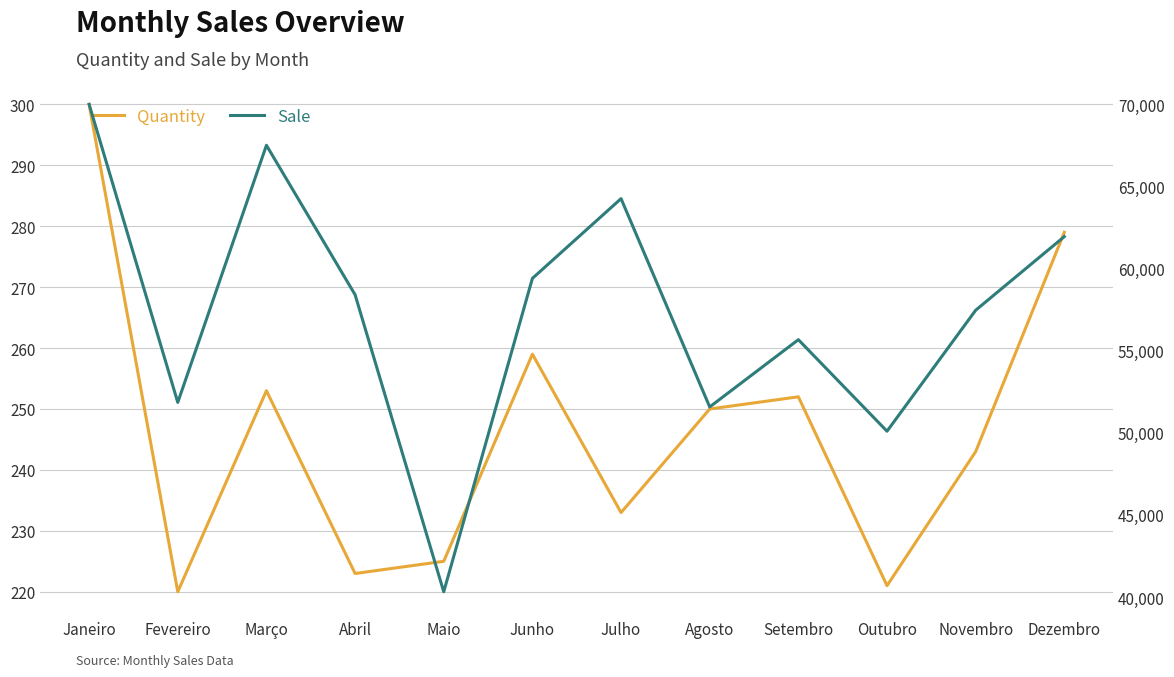

True or false: Sale and Quantity intersect in this chart.

False